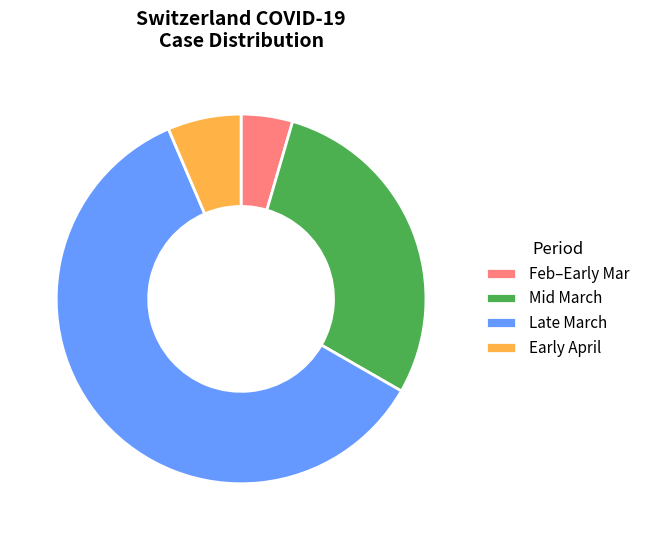

Rank the categories by value from highest to lowest.

Late March, Mid March, Early April, Feb–Early Mar